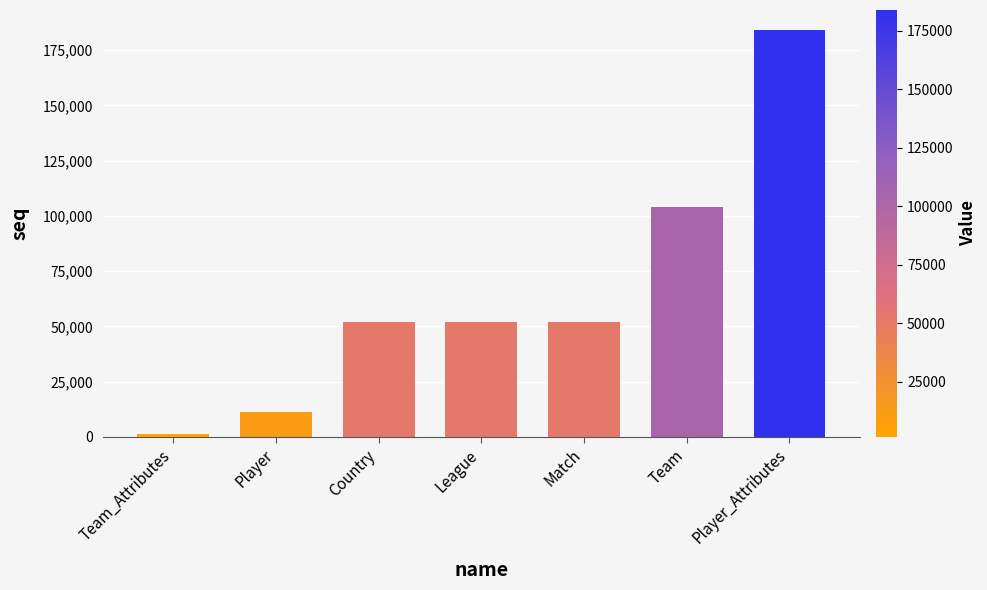

At which category does the chart reach its peak across all series?

Player_Attributes